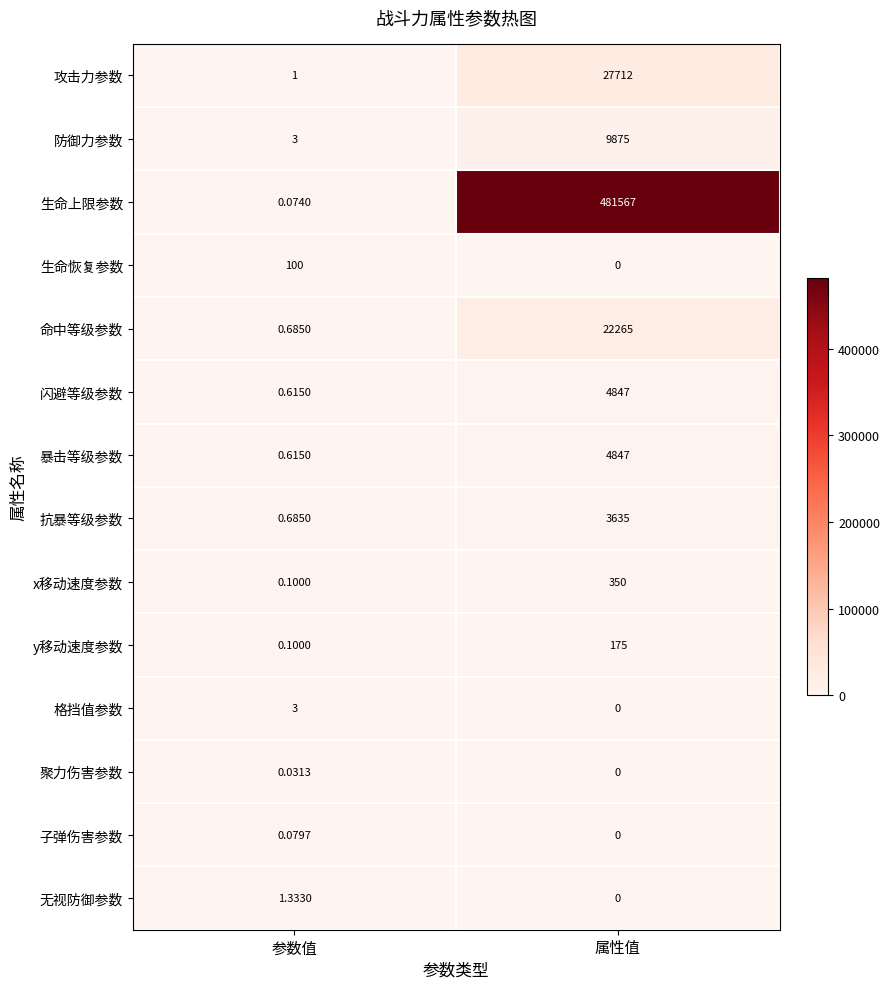

Which category has the highest value across all series?

属性值